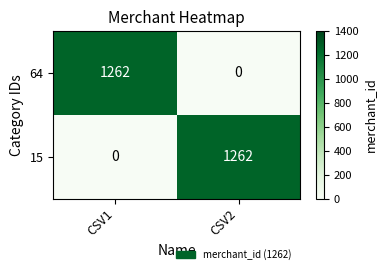

Reading left to right, what are all the values shown in this chart?

64: CSV1=1262	CSV2=0
15: CSV1=0	CSV2=1262